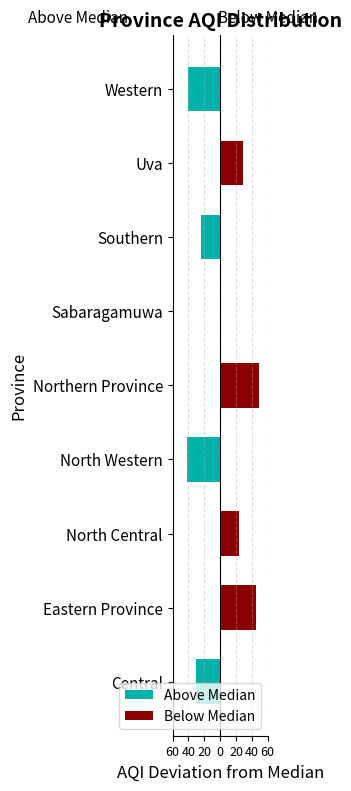

What is the difference between the second highest and minimum values in the Above Median series?

42